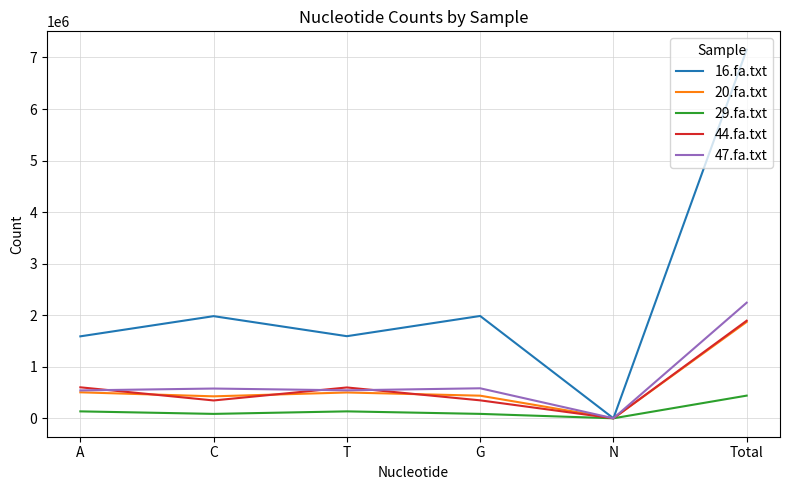

Does the chart have visible grid lines?

Yes